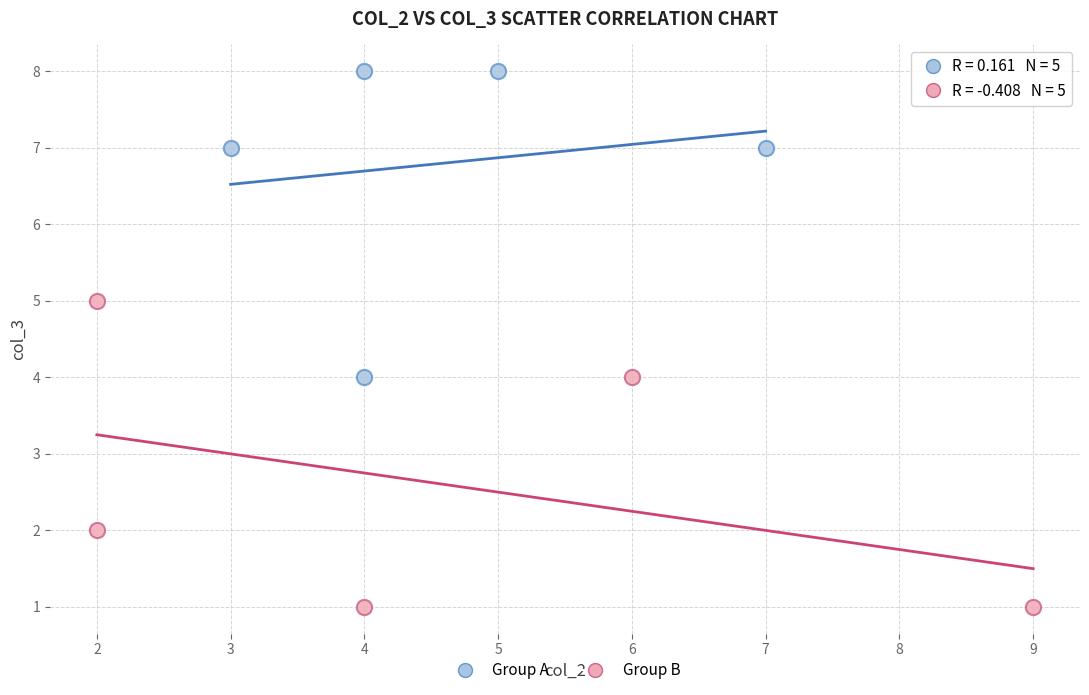

Which series contains the lowest Y value?

Group B